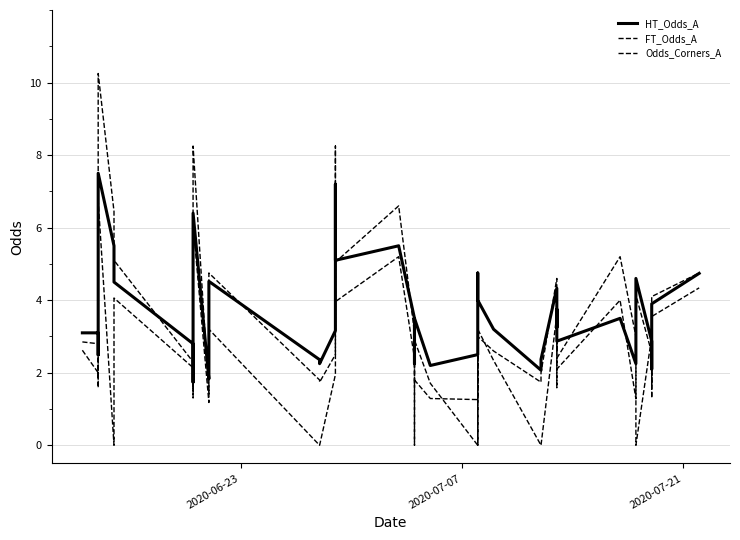

What is the average value of the Odds_Corners_A series?

2.4